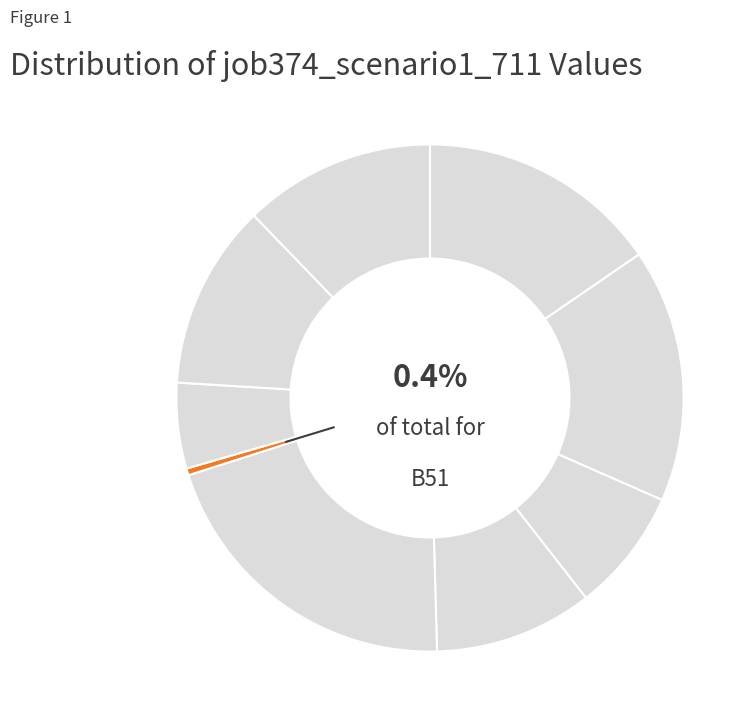

To the nearest percent, what is the difference between the largest and smallest slice percentages?

20%